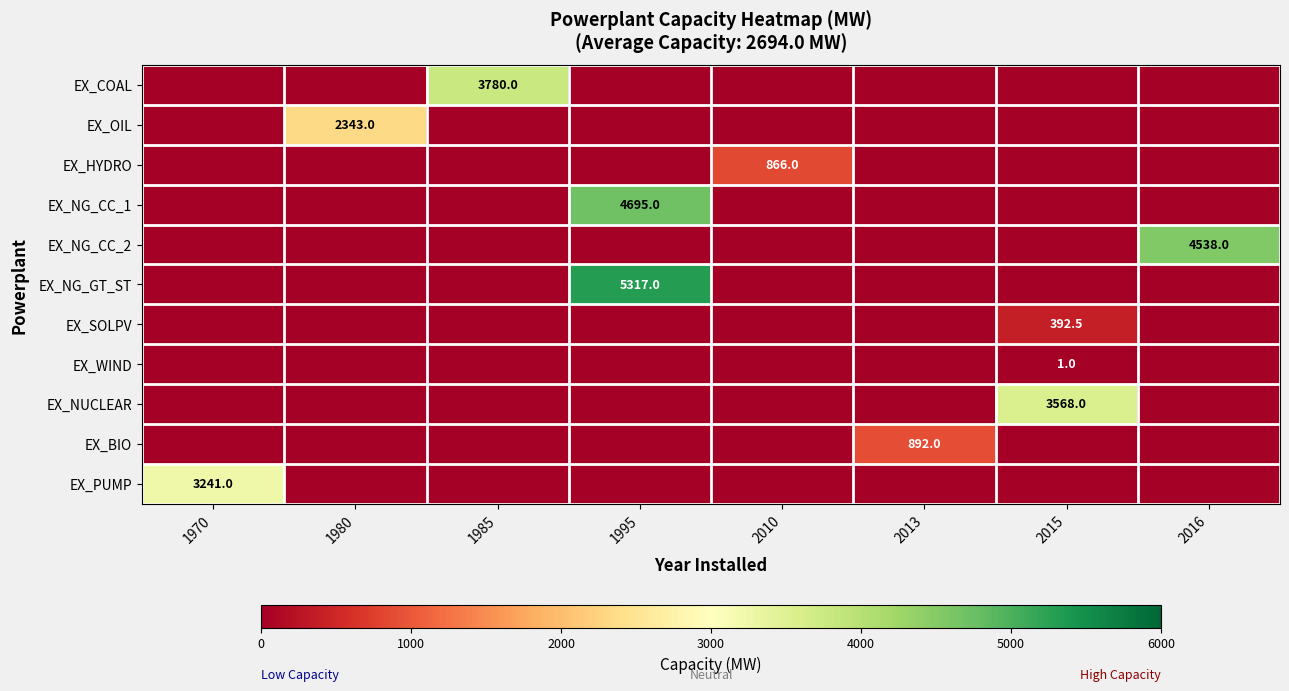

Is it true that EX_COAL equals 820.0 at 1985?

False